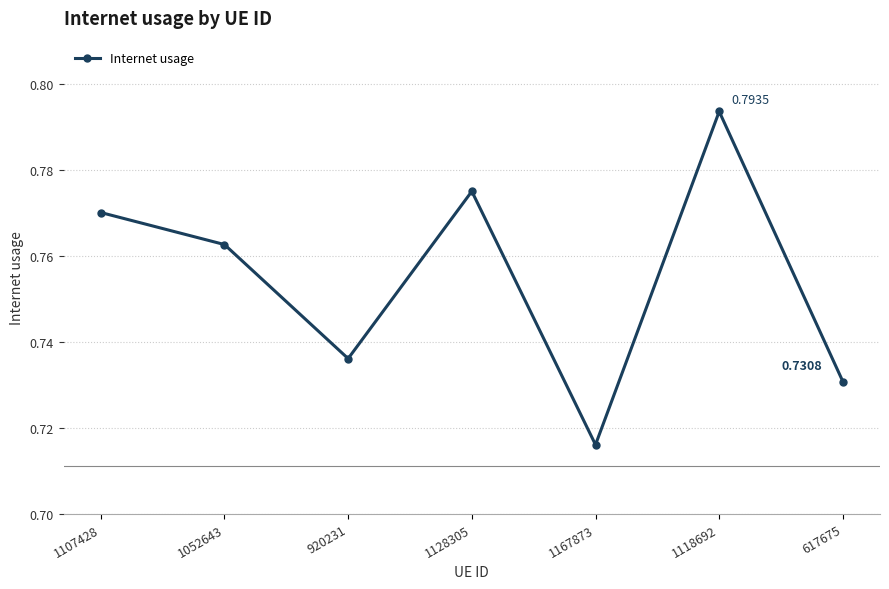

List the labels in order of value, smallest first.

1167873, 617675, 920231, 1052643, 1107428, 1128305, 1118692